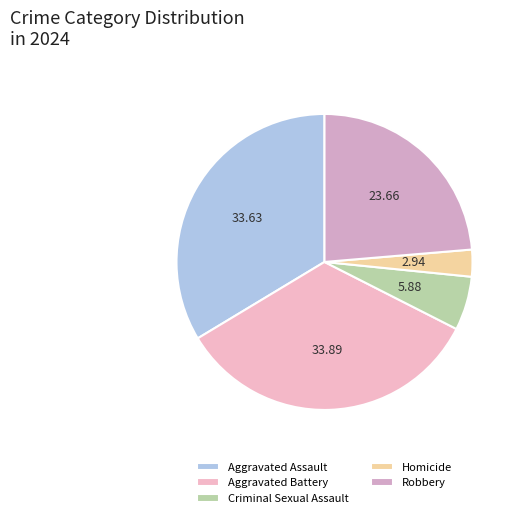

How many segments does this pie chart have?

5